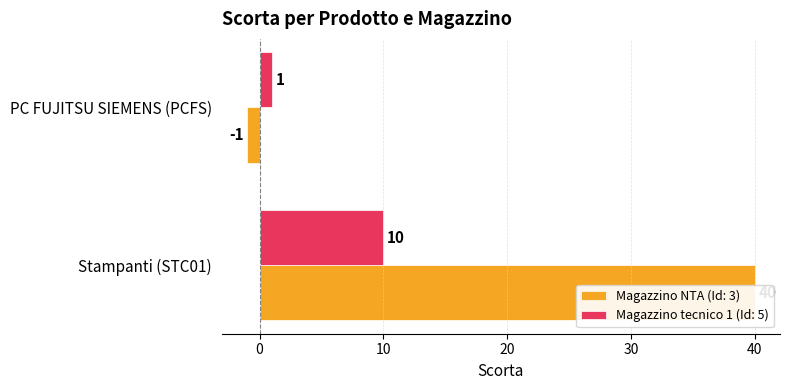

Are the bars grouped side by side (vs. stacked)?

Yes